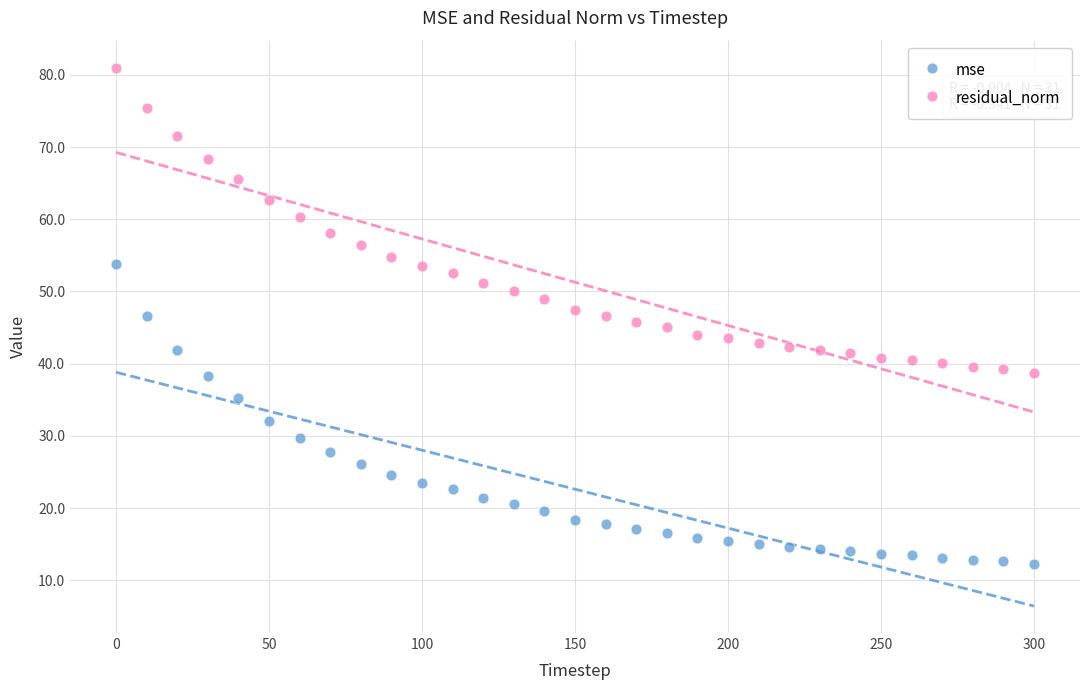

Across all data points, what is the range of Y values (max minus min)?

68.7